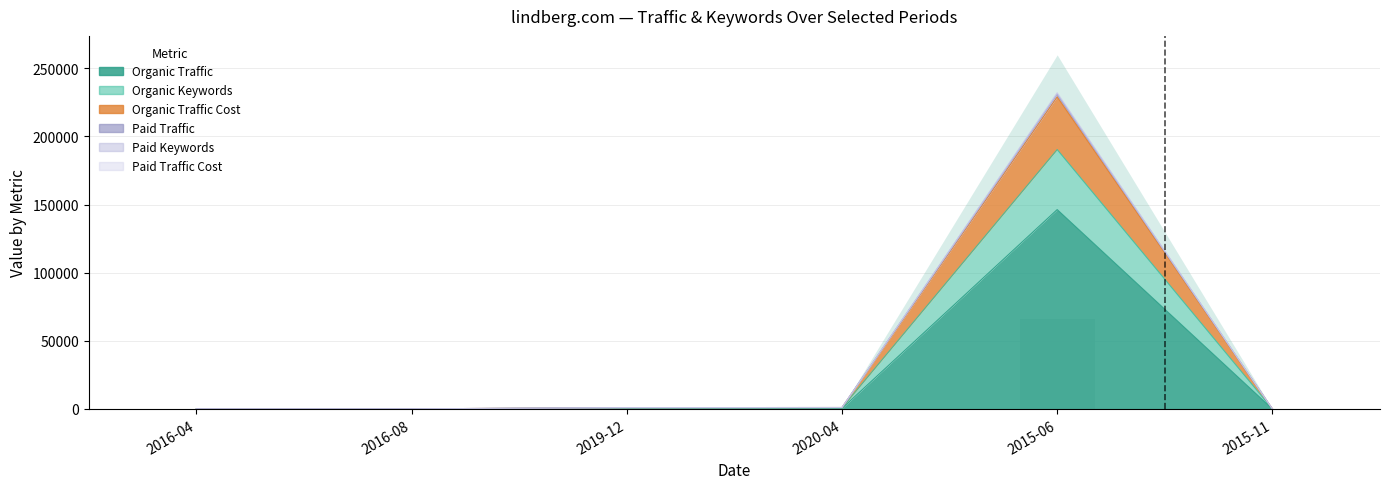

What is the label of the 4th bar from the left?

2020-04